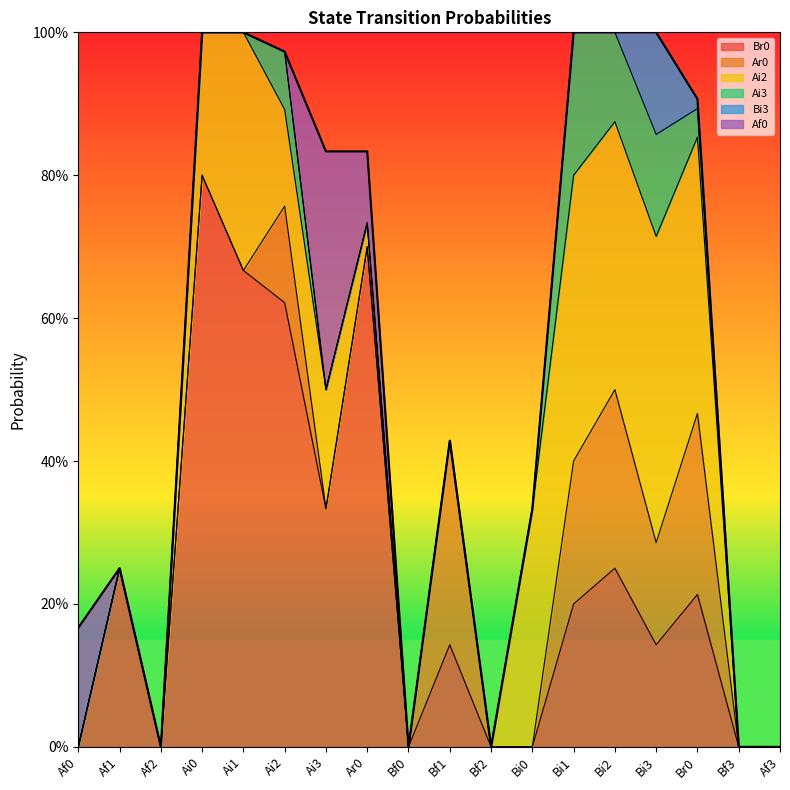

Is the value of Af0 at Ai0 greater than the value of Ai2 at Bf3?

No